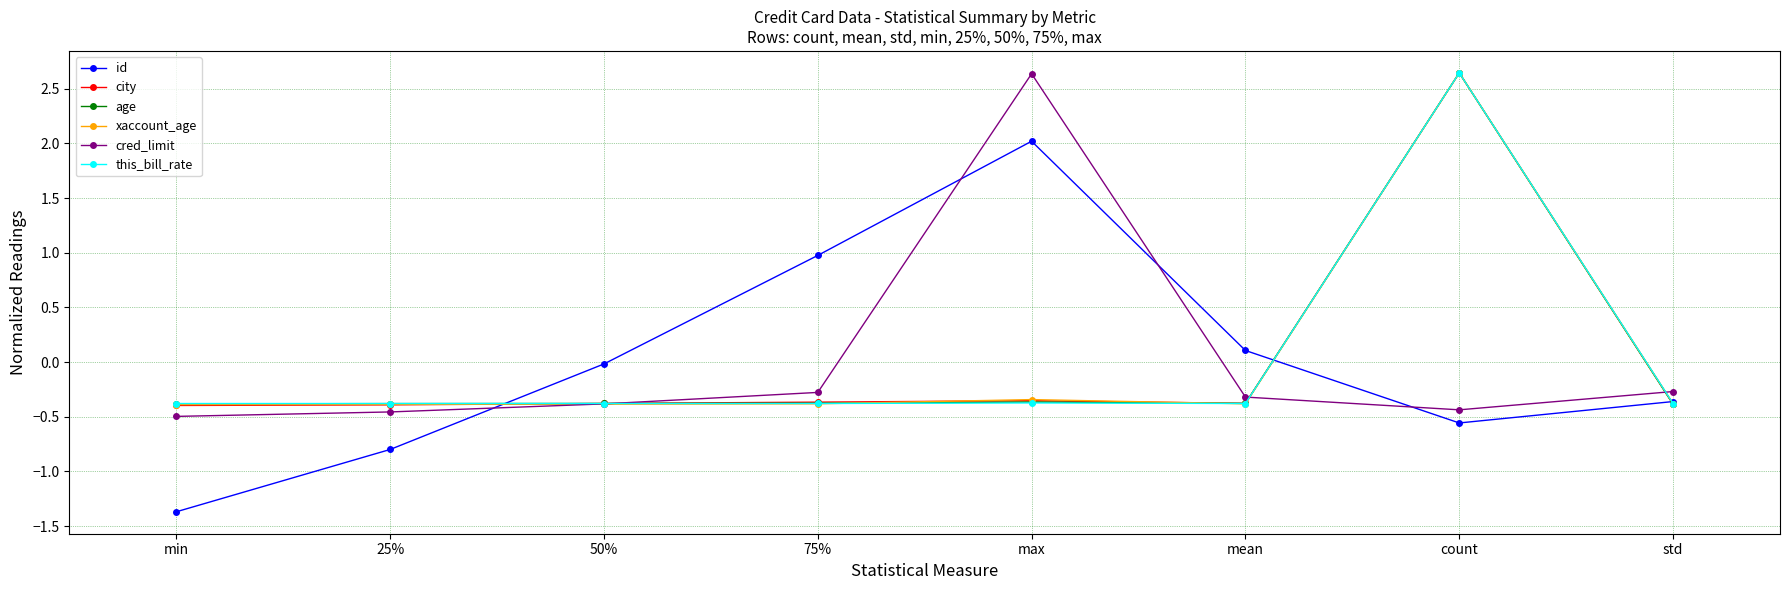

Is this an area chart (filled region under the line)?

No